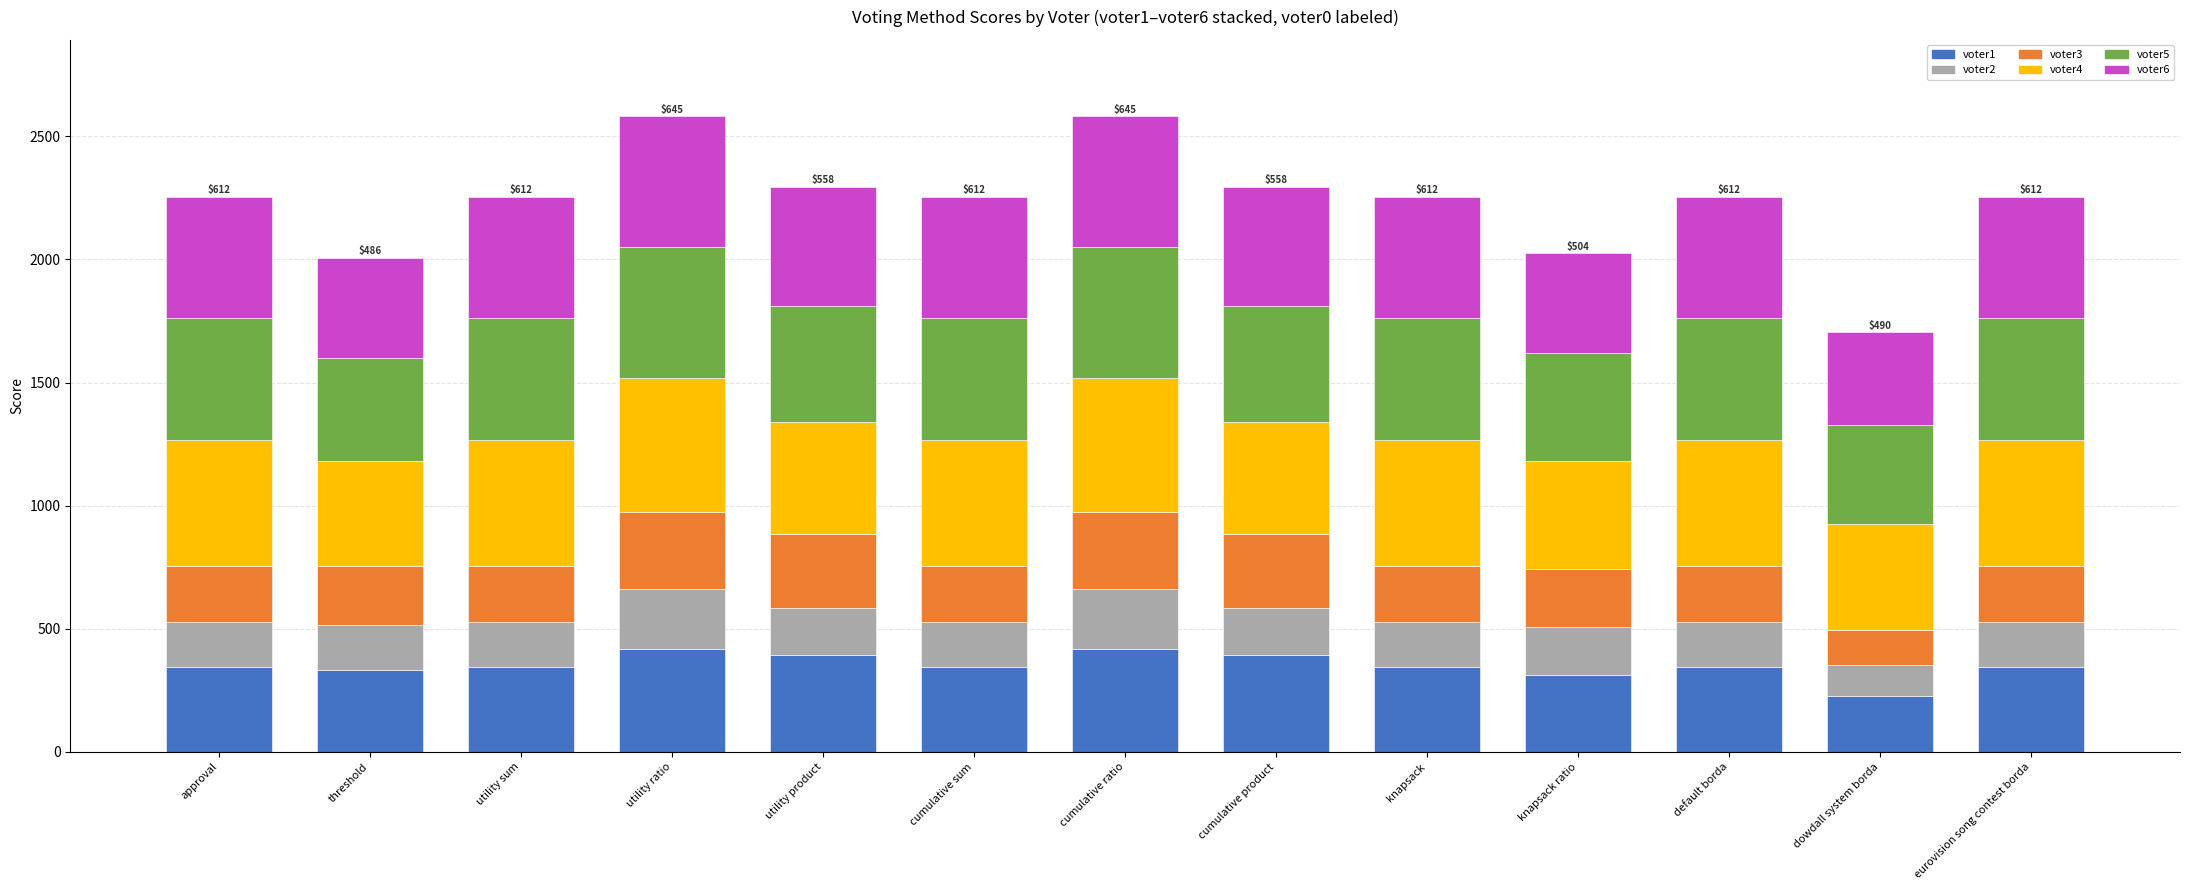

What is the sum of all voter1 values?

4572